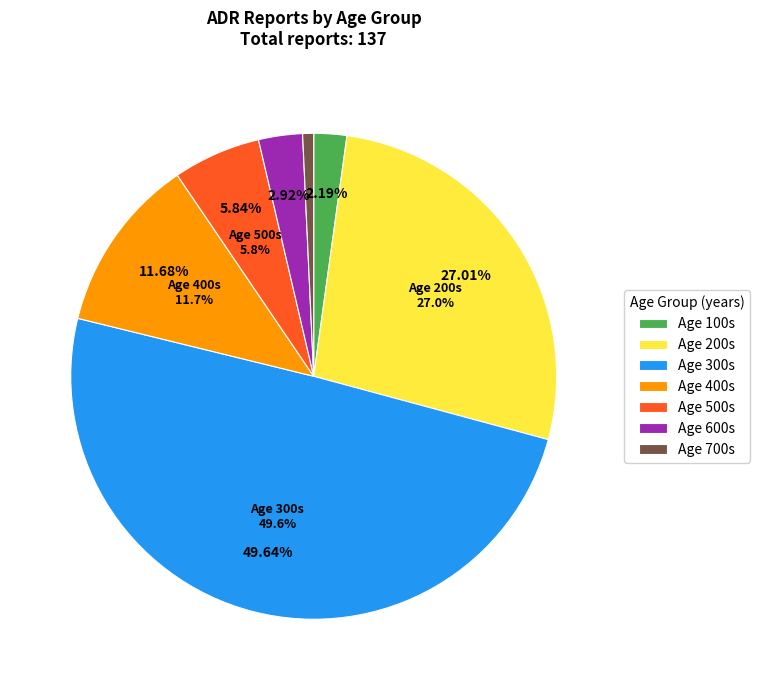

What percentage is the 10 slice, to the nearest percent?

2%